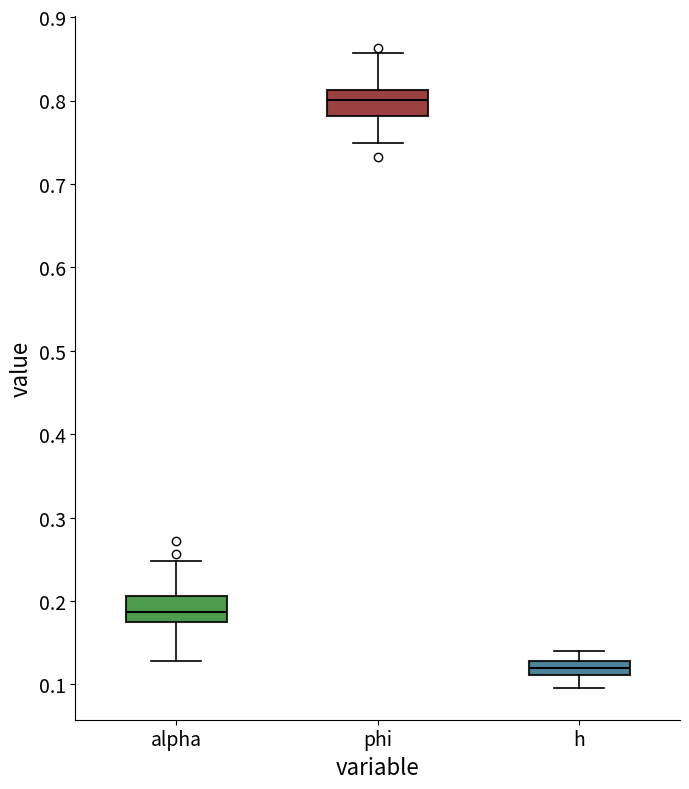

Where does the upper whisker of the box for alpha end on the y-axis? The values are not printed on the chart, so give them approximately, as read against the axis.

0.25